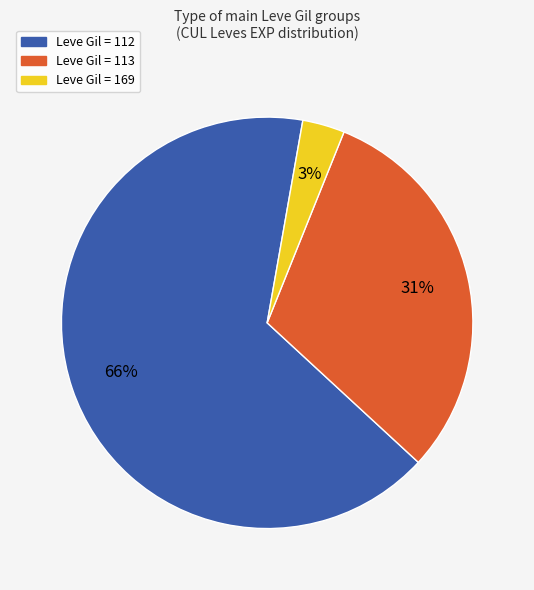

Is there a majority slice in this chart?

Yes